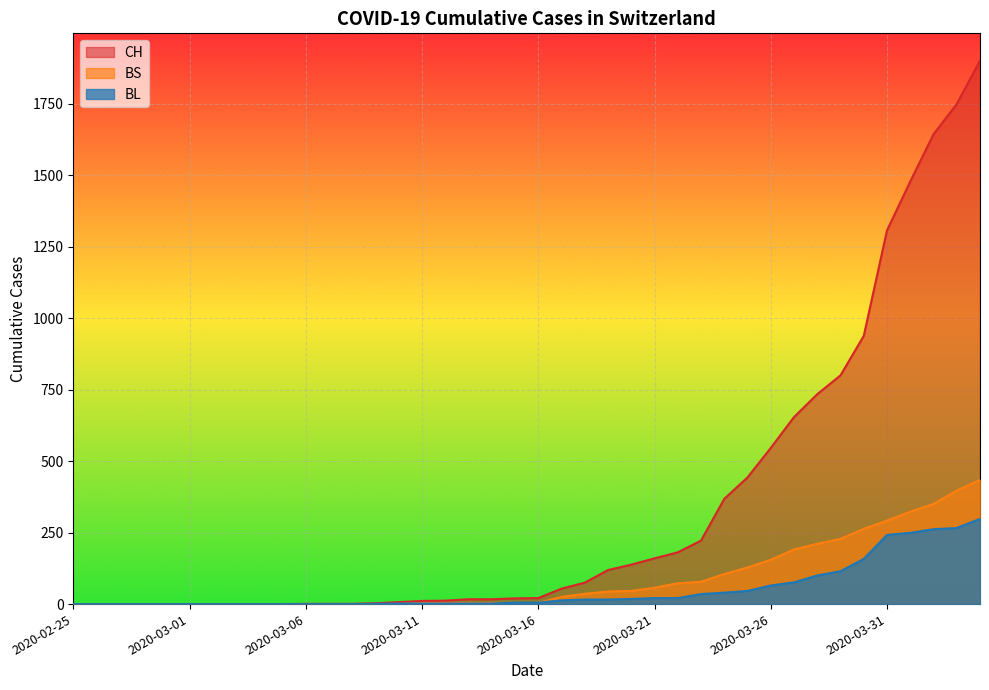

Which category has the lowest value in the BS series?

2020-02-25